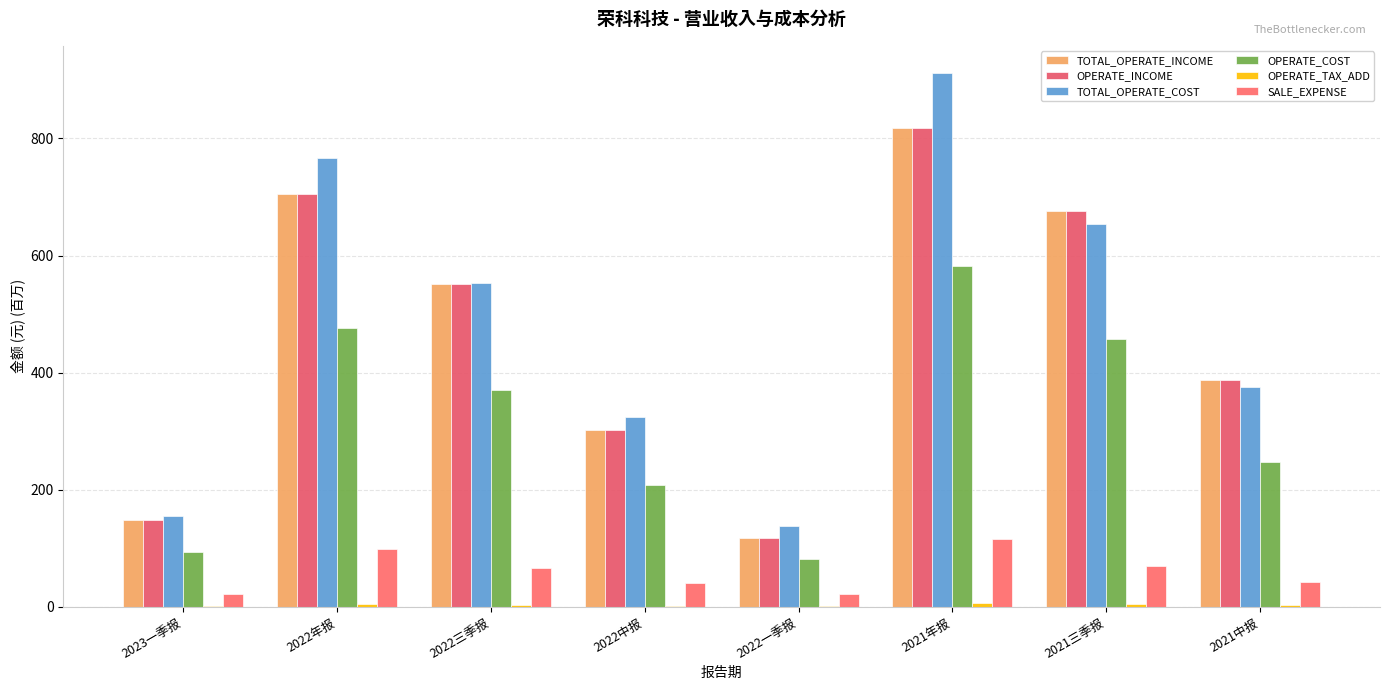

Are the bars grouped side by side (vs. stacked)?

Yes